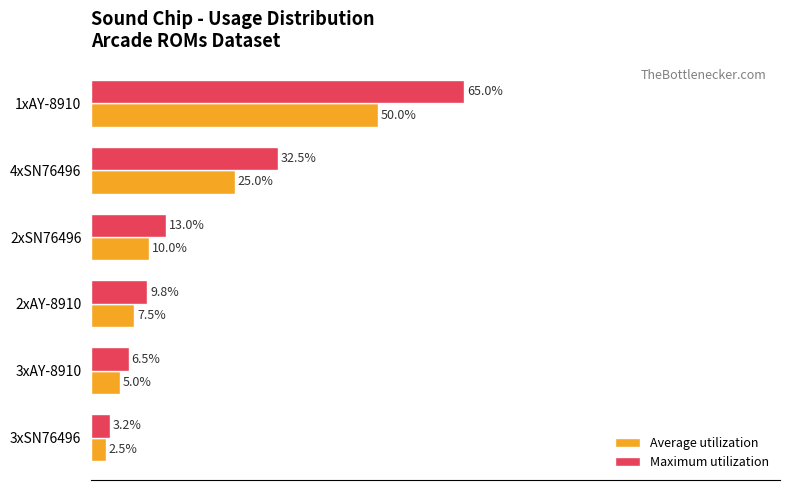

At which label does Average utilization reach its peak?

1xAY-8910